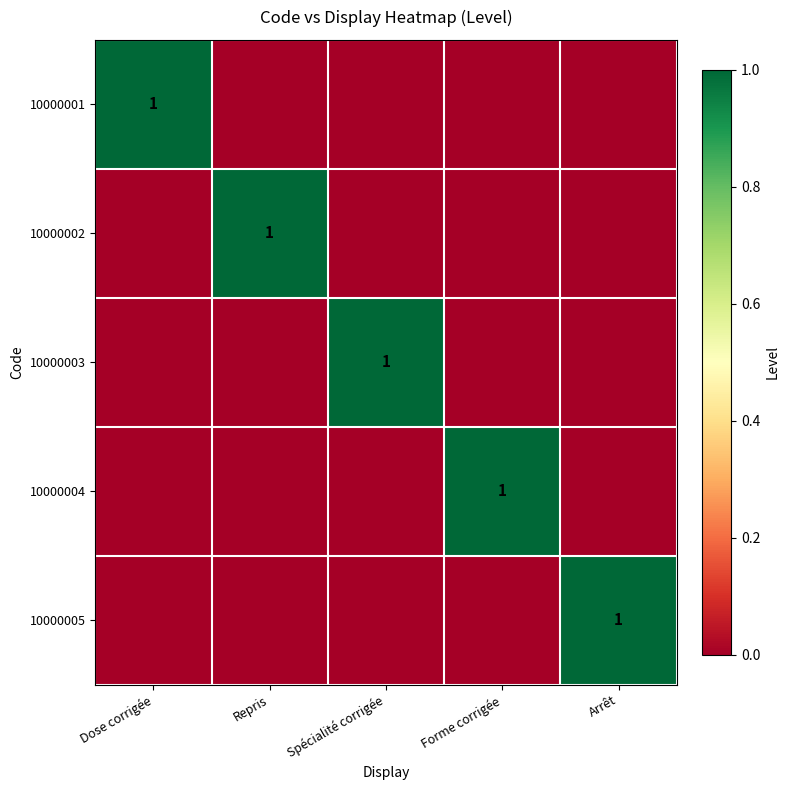

Count the number of data series in this chart.

5